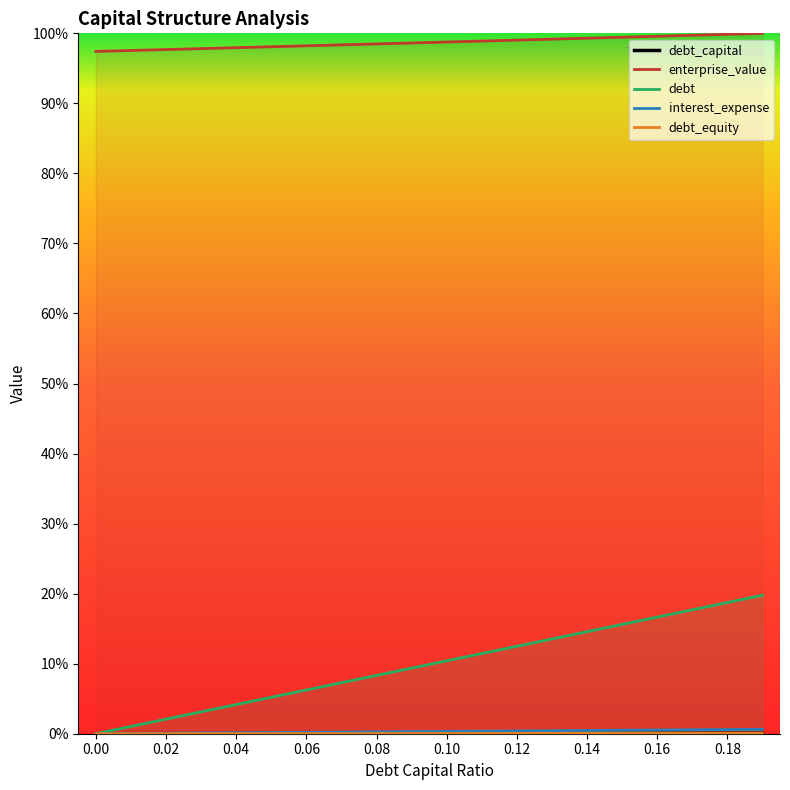

What is the difference between the maximum and minimum values in the debt series?

0.2